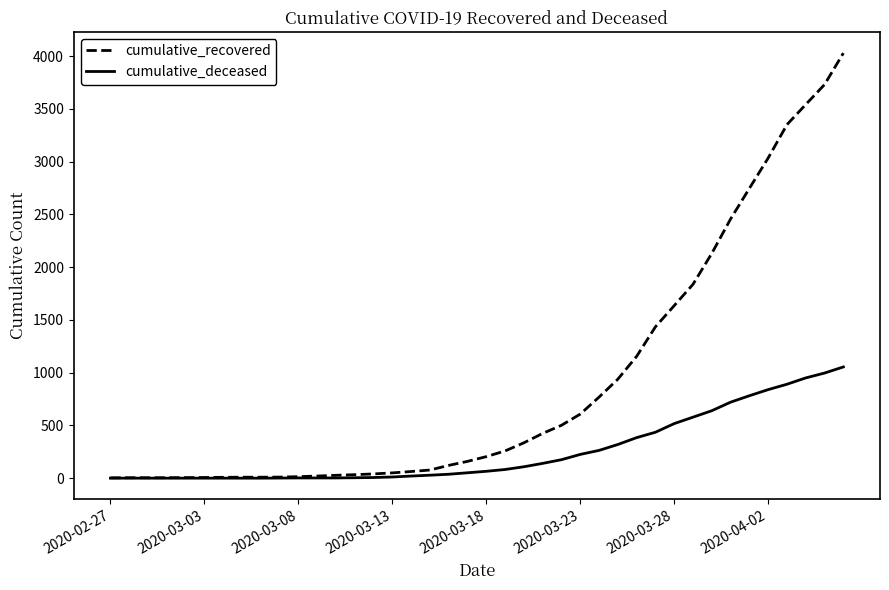

List the series in order of their overall mean, lowest first.

cumulative_deceased, cumulative_recovered